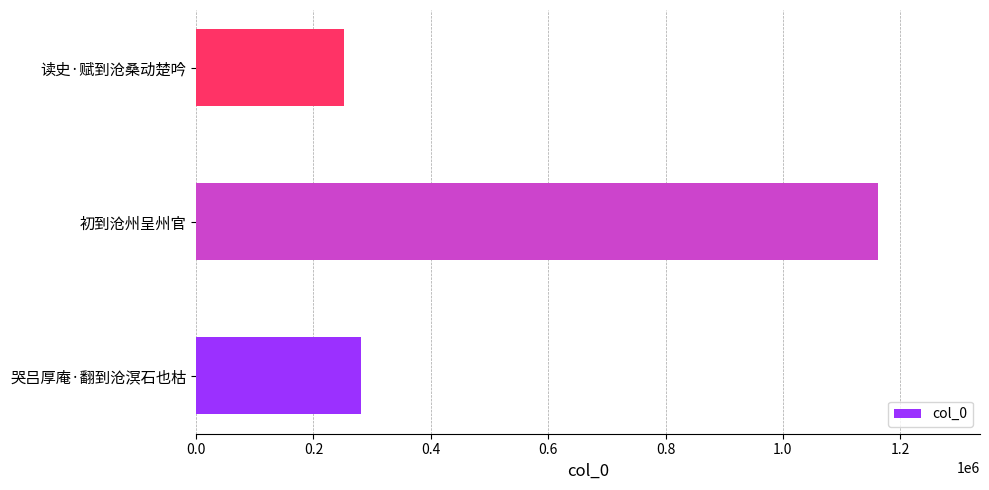

What is the average value?

565042